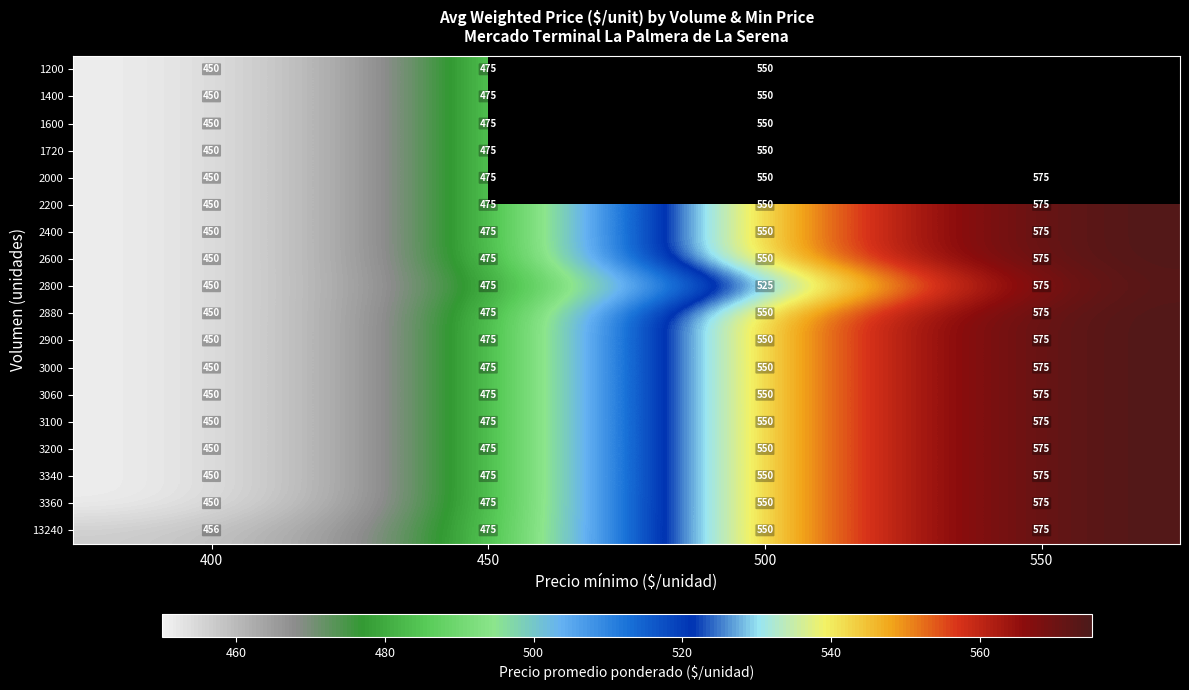

What is the spread (max minus min) of values at 500?

25